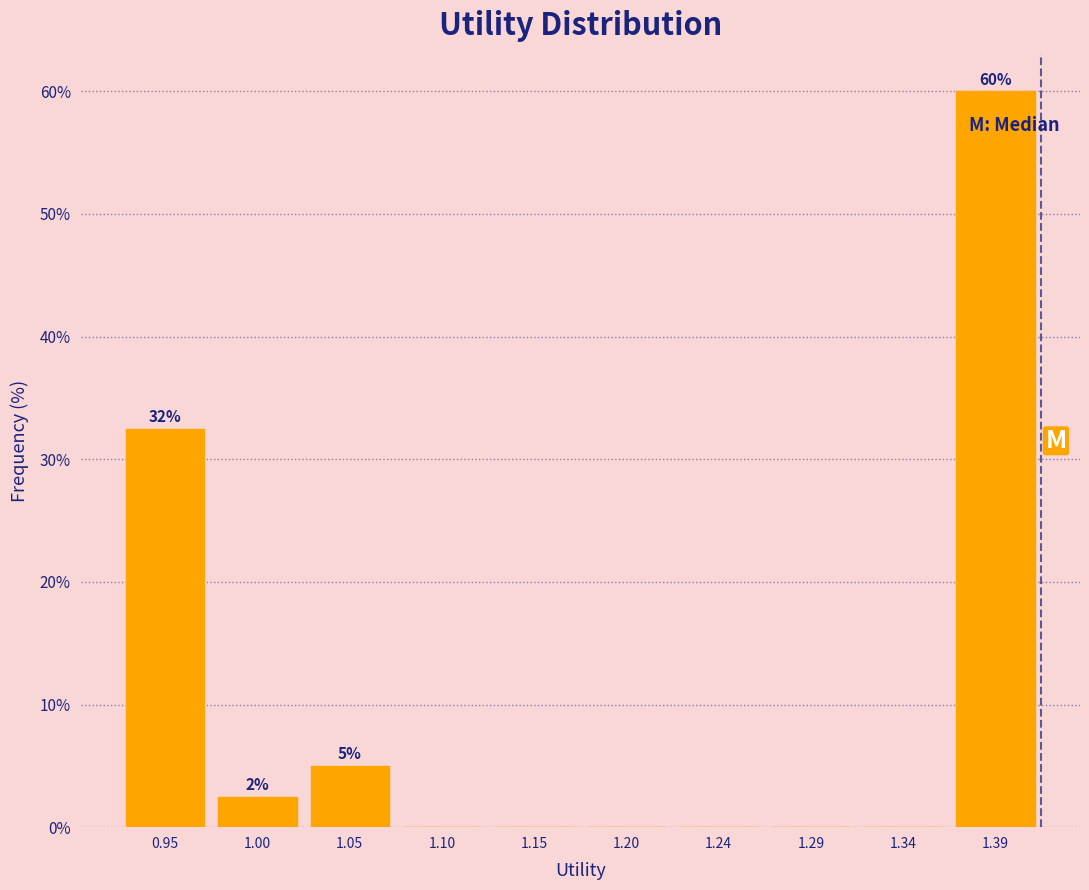

Which range on the x-axis has the tallest bar?

1.365 to 1.415